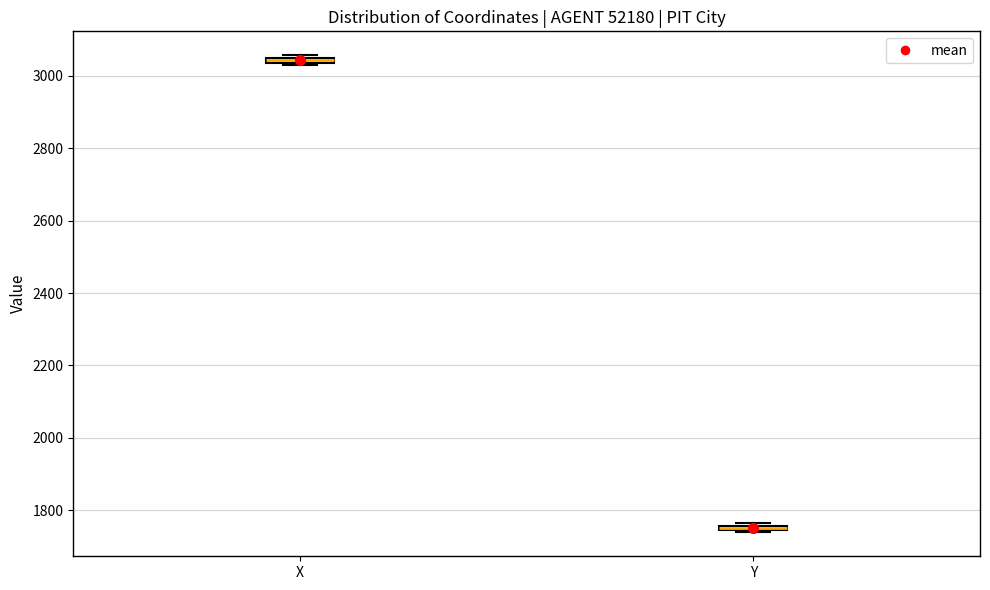

Which box's median line is the lowest?

Y